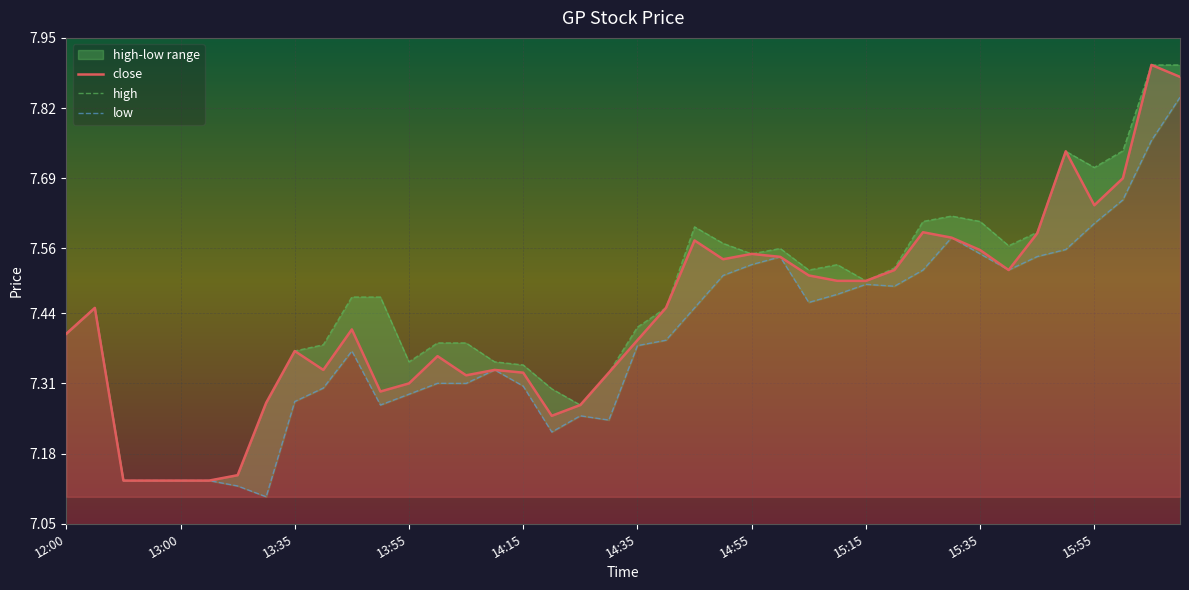

At how many categories does at least one series exceed 7?

40